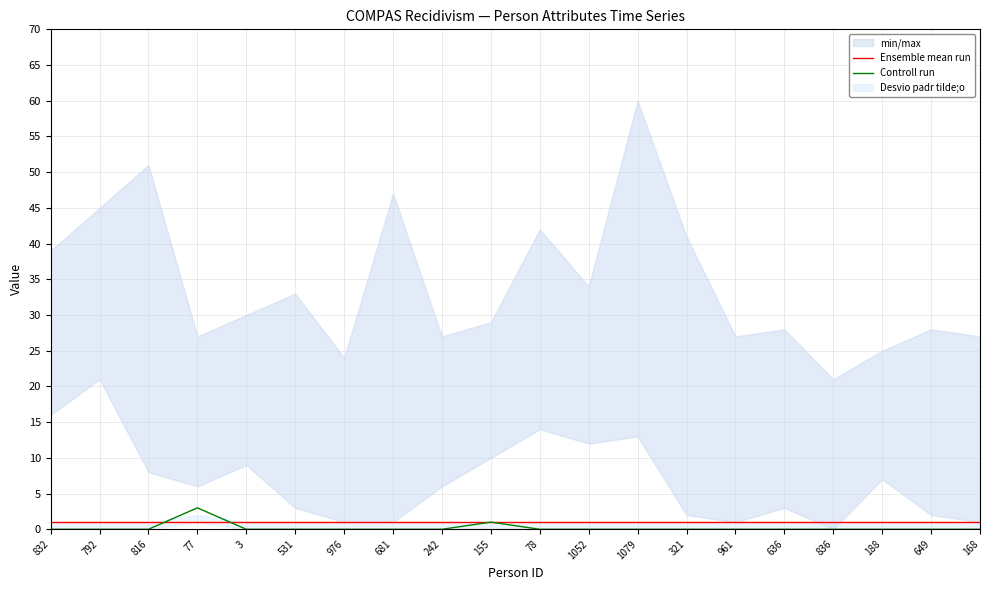

How many positive values does the Controll run series have?

2